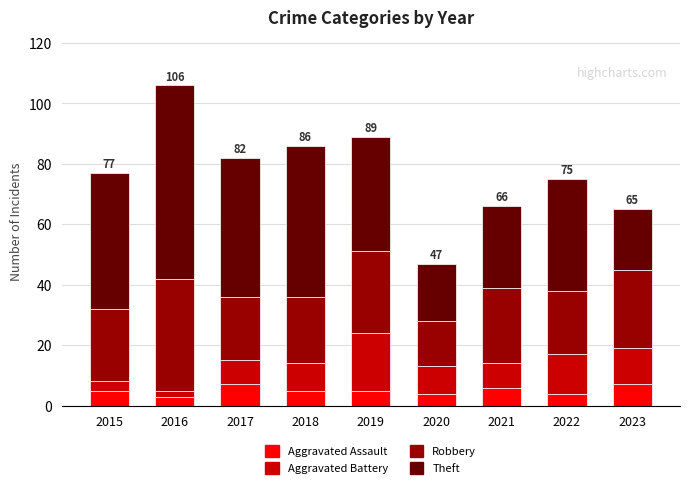

How many series are shown in this chart?

4